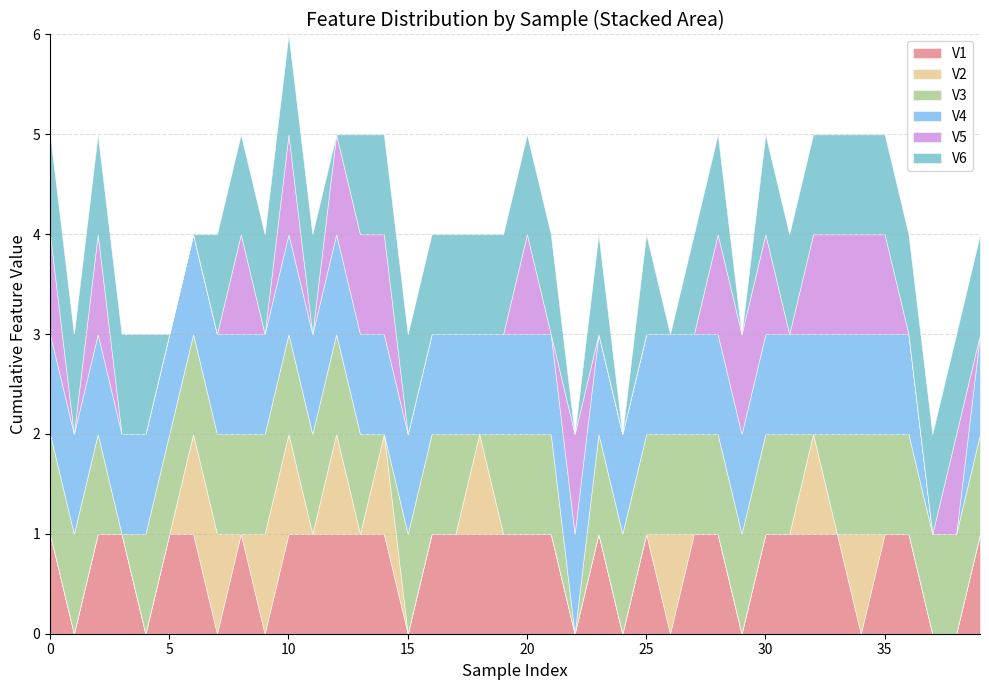

The V1 series shows 2 at 10. True or false?

False